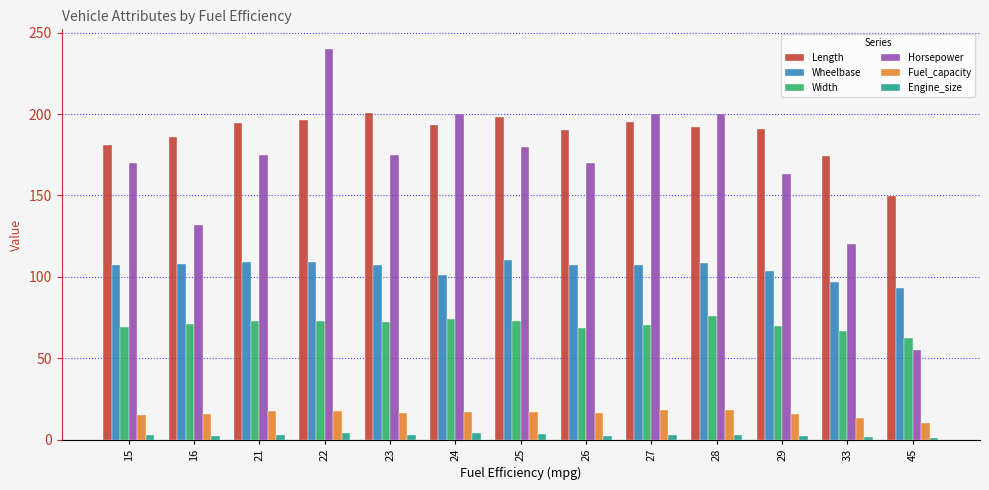

At which label does Horsepower reach its peak?

22